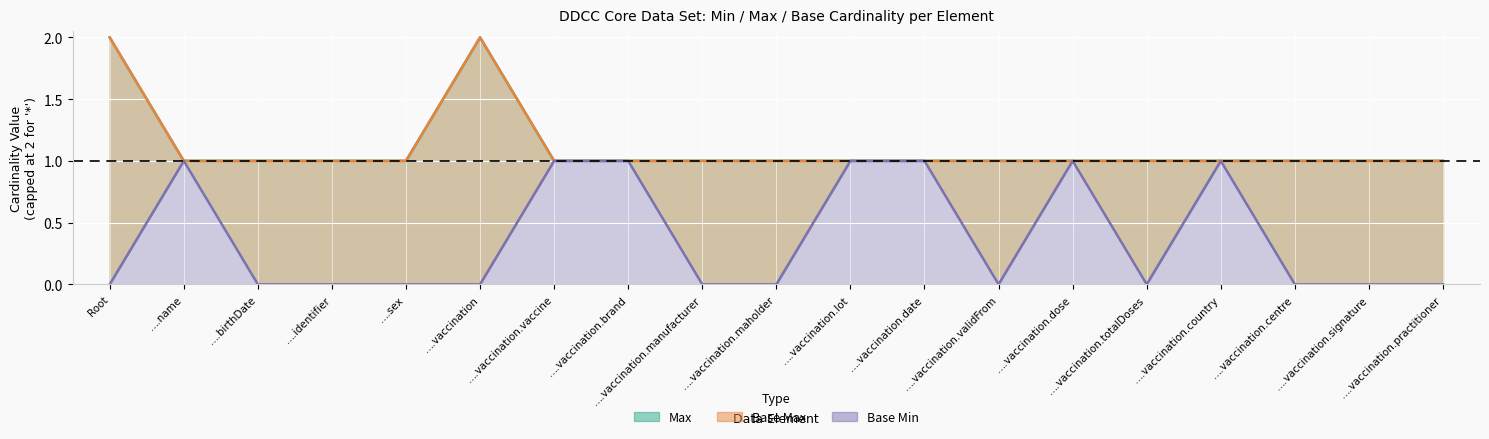

Between ….vaccination.totalDoses and ….vaccination.signature, which series saw the biggest shift?

Max